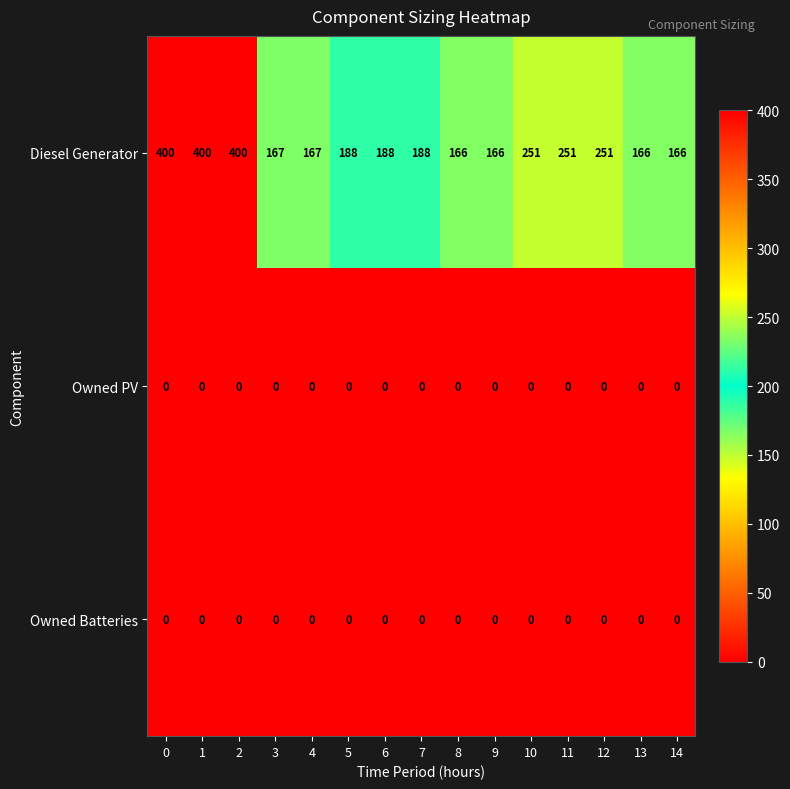

Is it true that Diesel Generator equals 372 at 12?

False